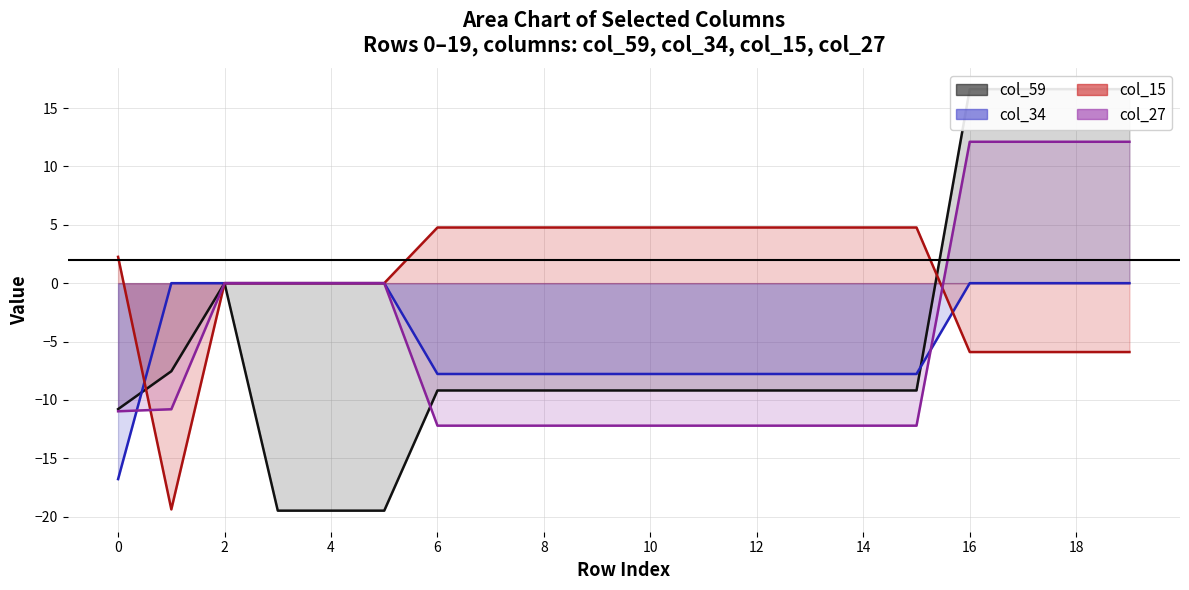

How many distinct data groups are displayed?

4